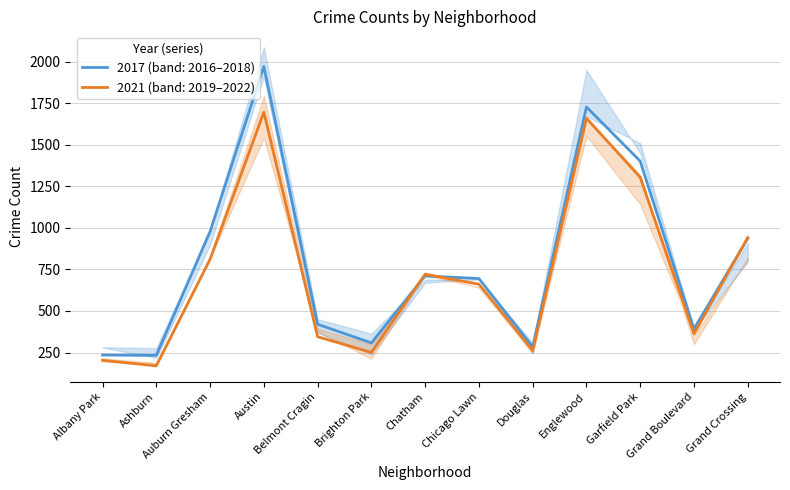

Count the number of categories in the chart.

13